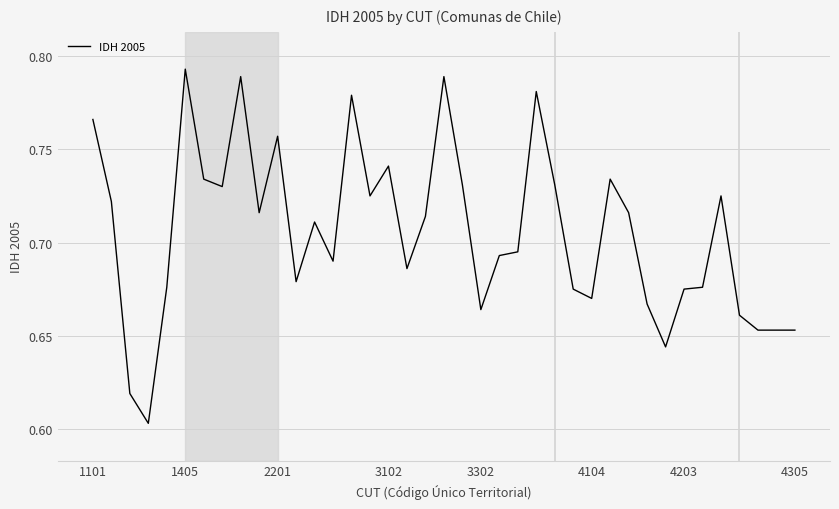

What is the difference between the maximum and minimum values?

0.2